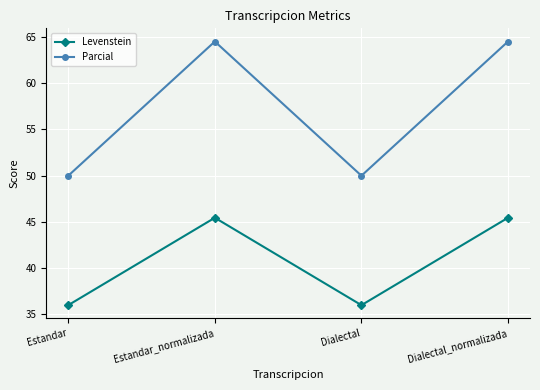

How many data points in Levenstein are less than 45?

2